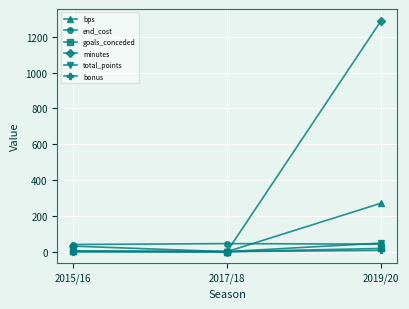

Does the chart display data point markers on the line(s)?

Yes